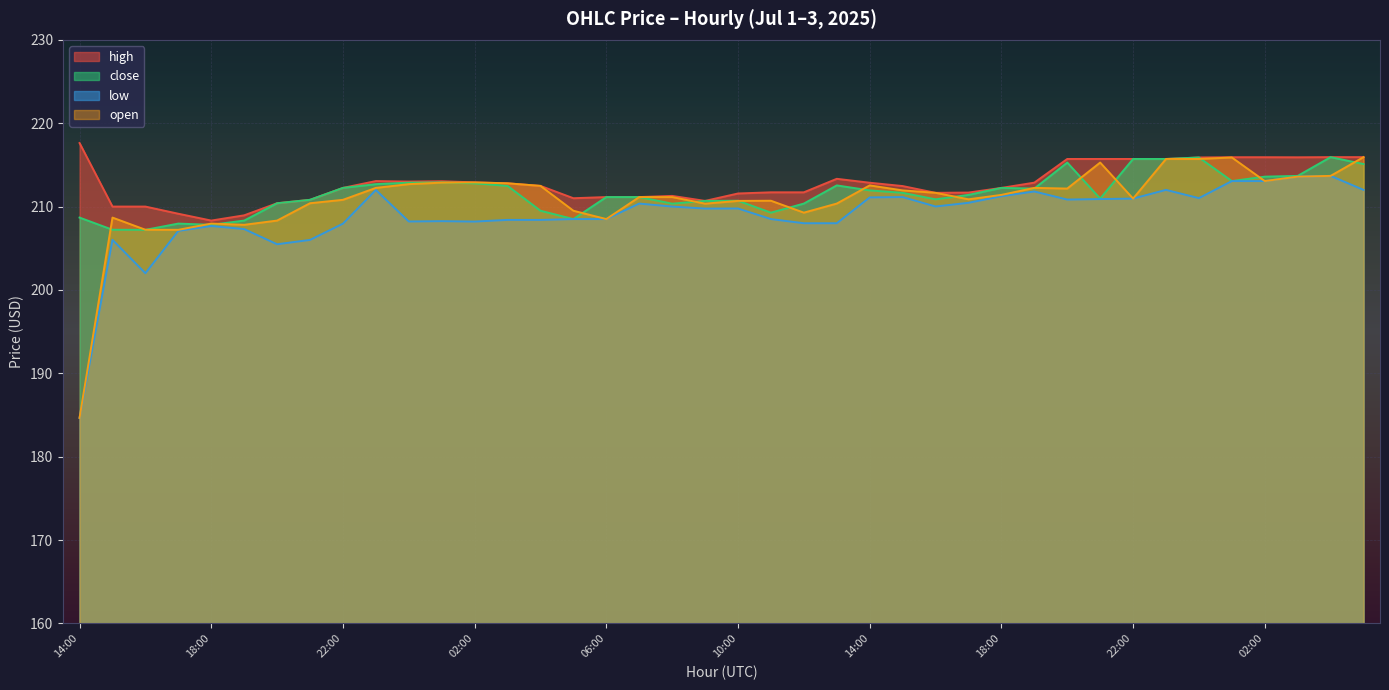

True or false: low has a value of 287.5 at 20:00.

False